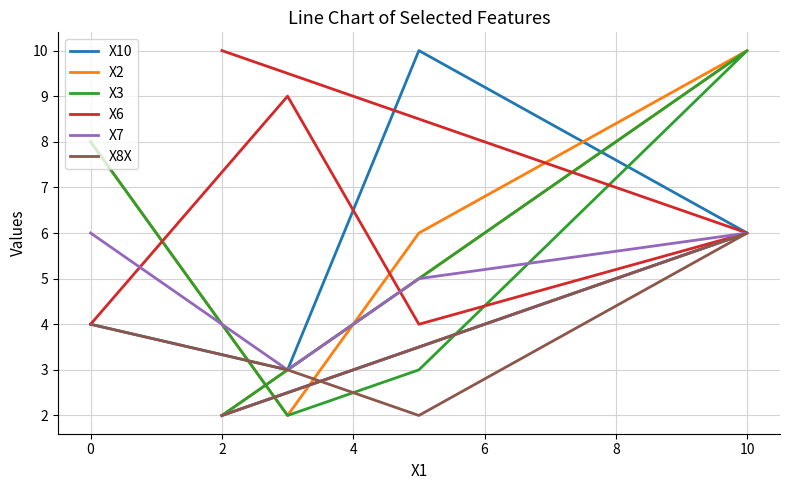

How many lines are shown in the chart?

6